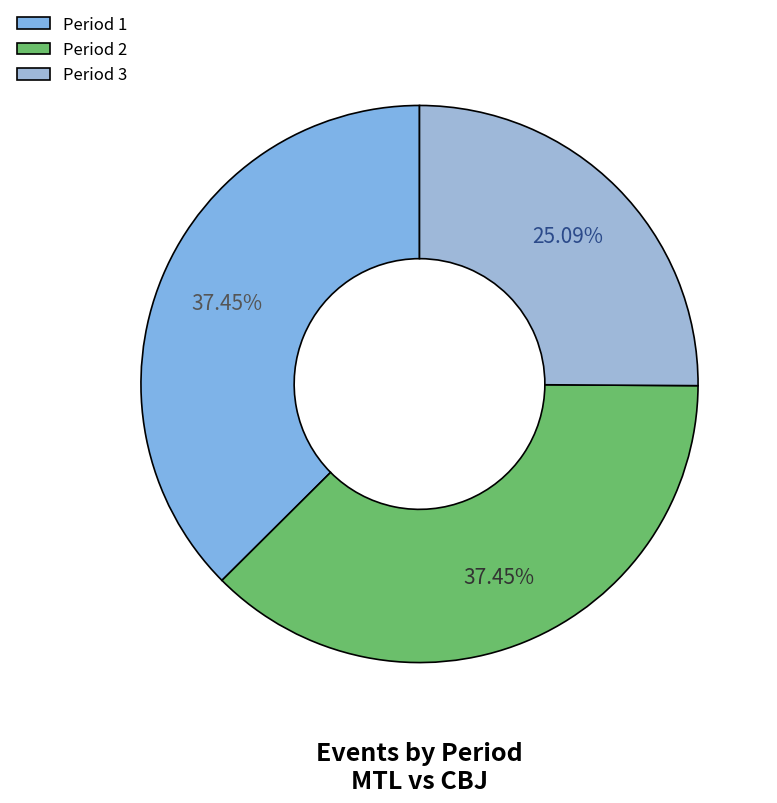

Between Period 3 and Period 1, which is larger?

Period 1